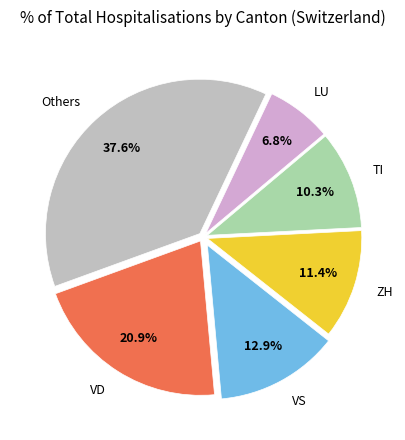

Count the number of slices in the pie.

6